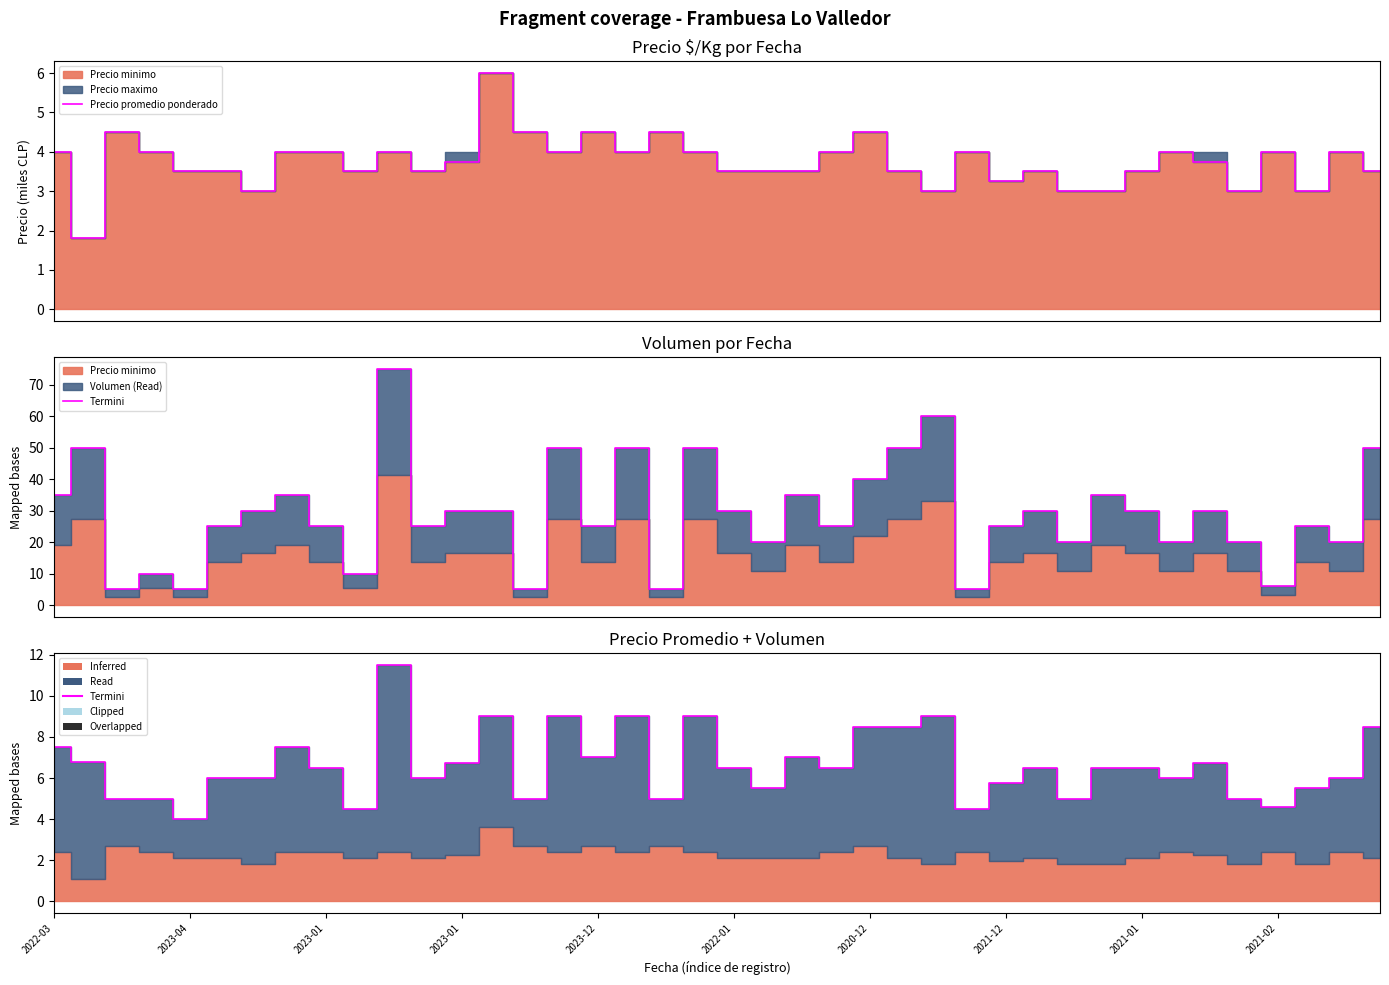

The Termini series shows 8.1 at 35. True or false?

False